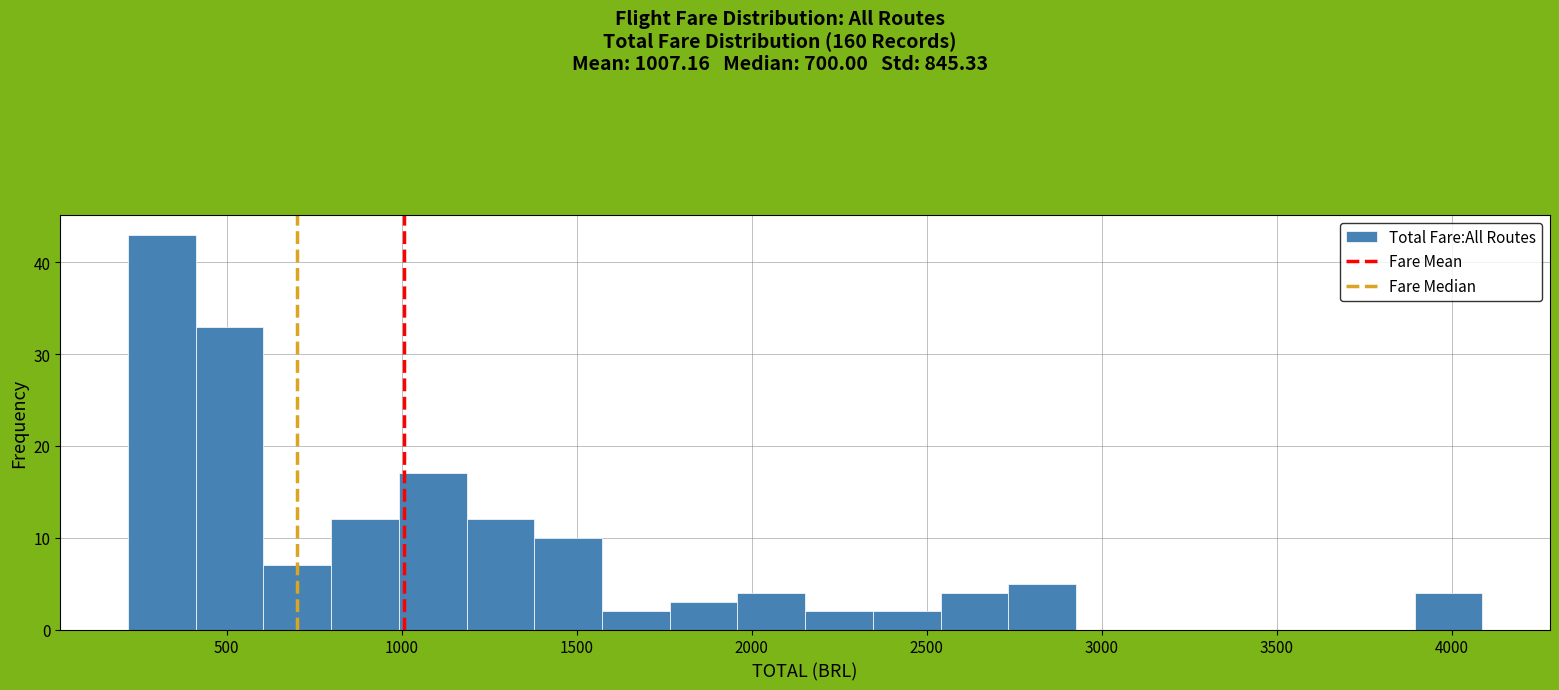

Around what value on the x-axis is the tallest bar? Give the approximate position of its centre, as read against the axis.

300